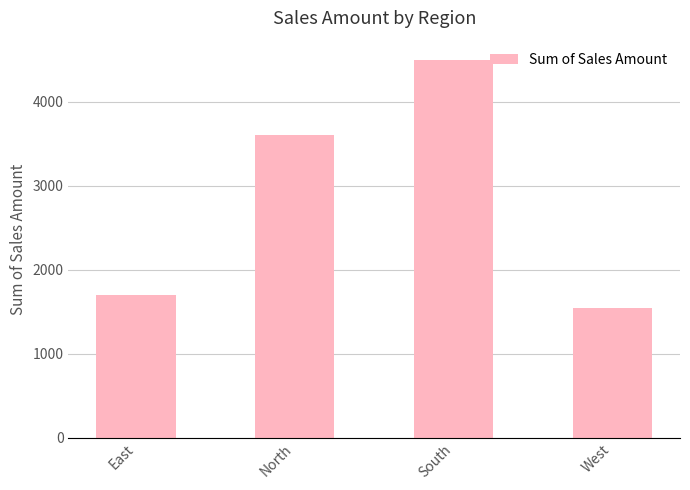

How many series are shown in this chart?

1